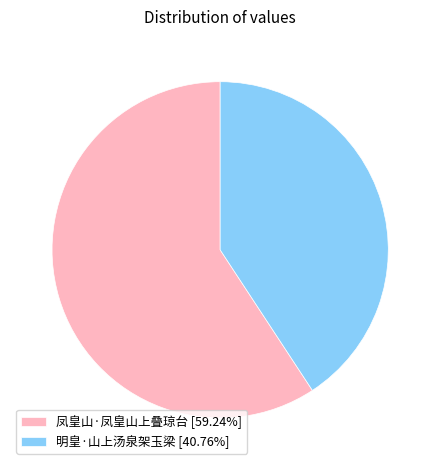

Is there a majority slice in this chart?

Yes